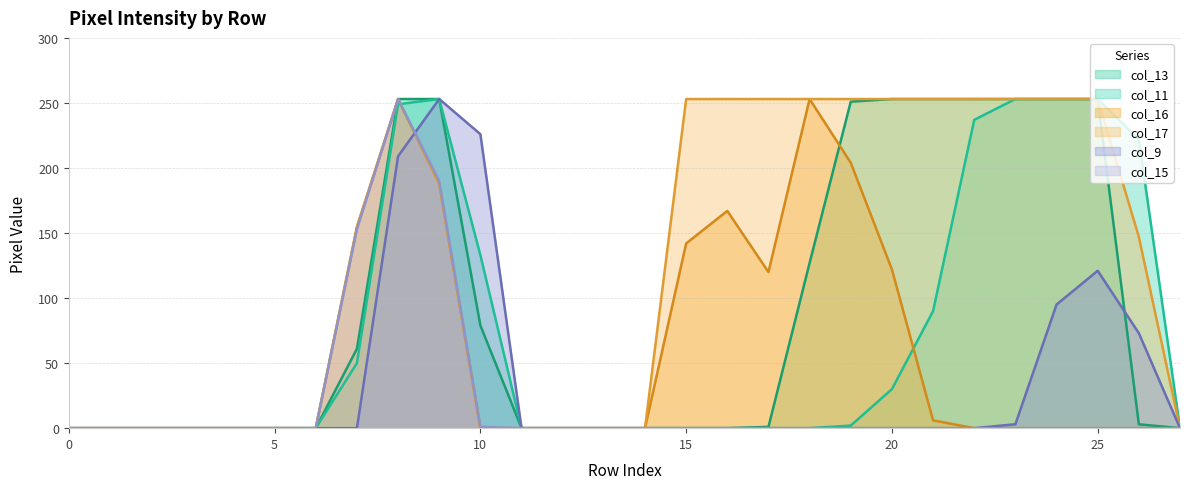

At 15, list the series in order from largest to smallest.

col_17, col_16, col_13, col_11, col_9, col_15